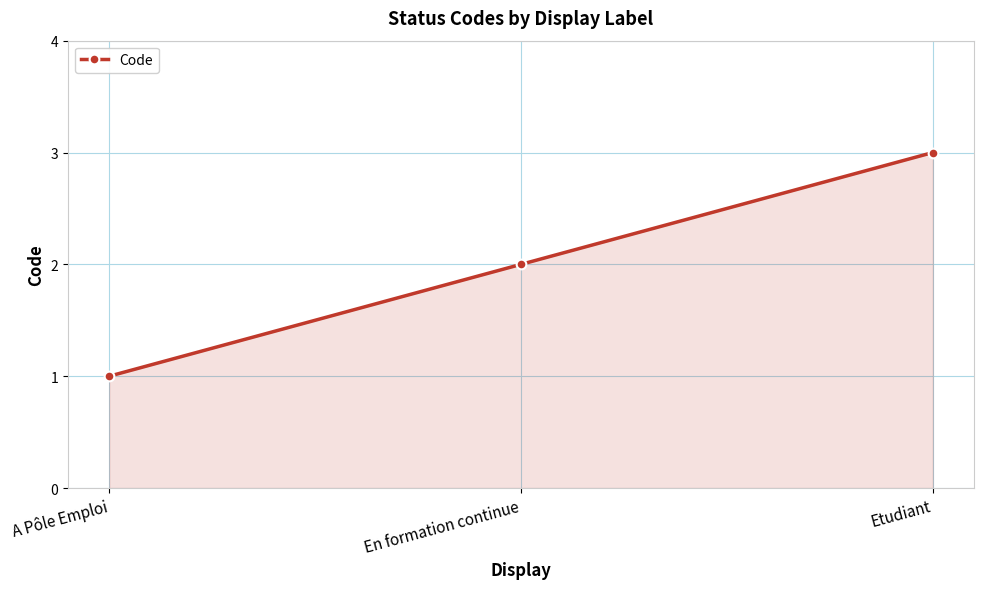

Rank the categories by value from highest to lowest.

Etudiant, En formation continue, A Pôle Emploi